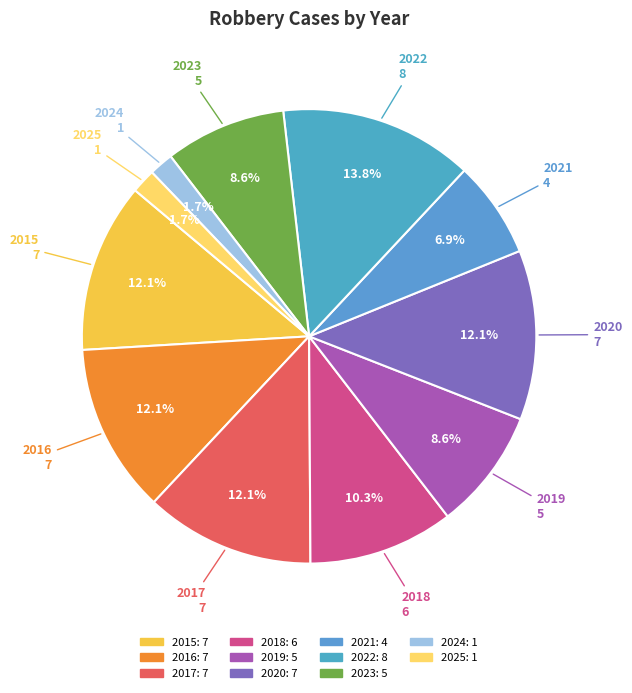

What percentage is the 2025 slice, to the nearest percent?

2%